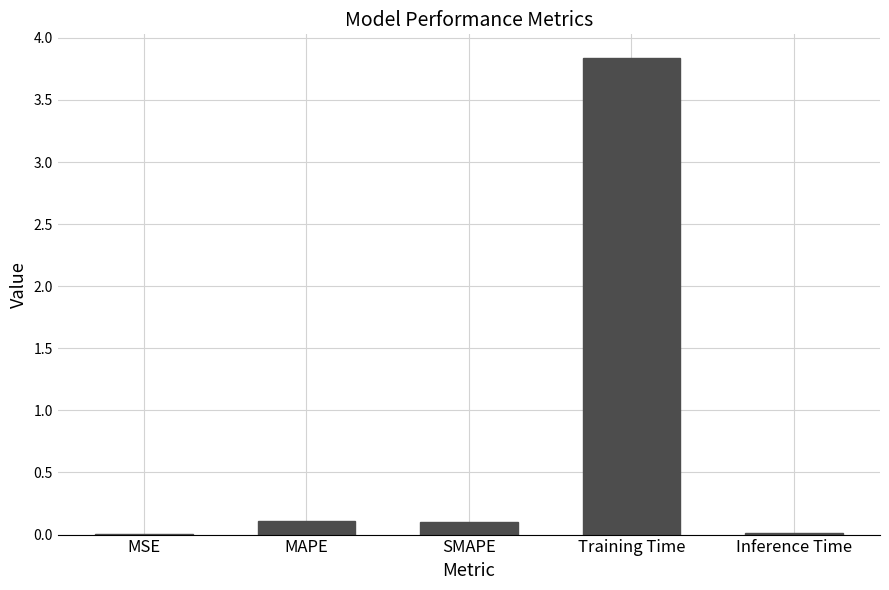

Which has a higher value, Training Time or MSE?

Training Time